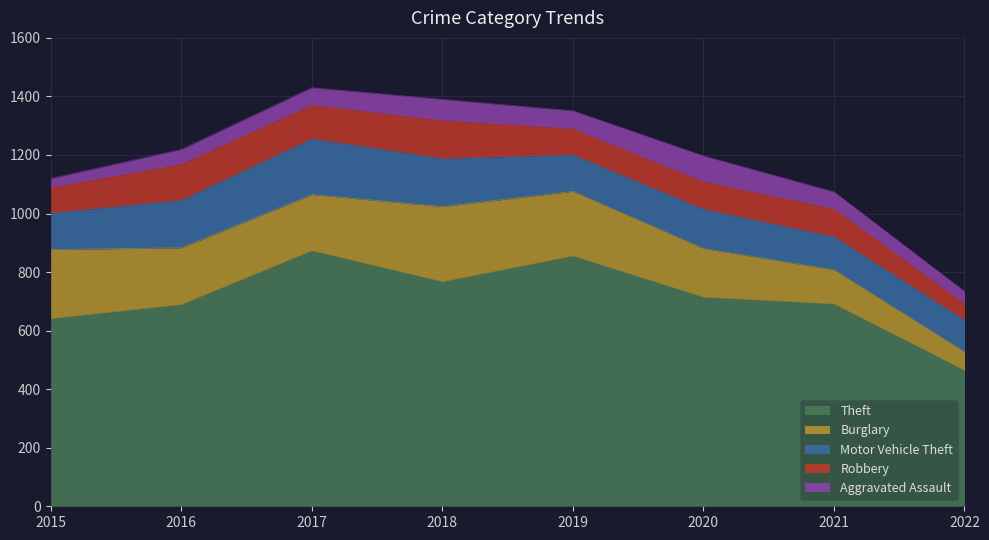

How many data points in Robbery are less than 95?

4